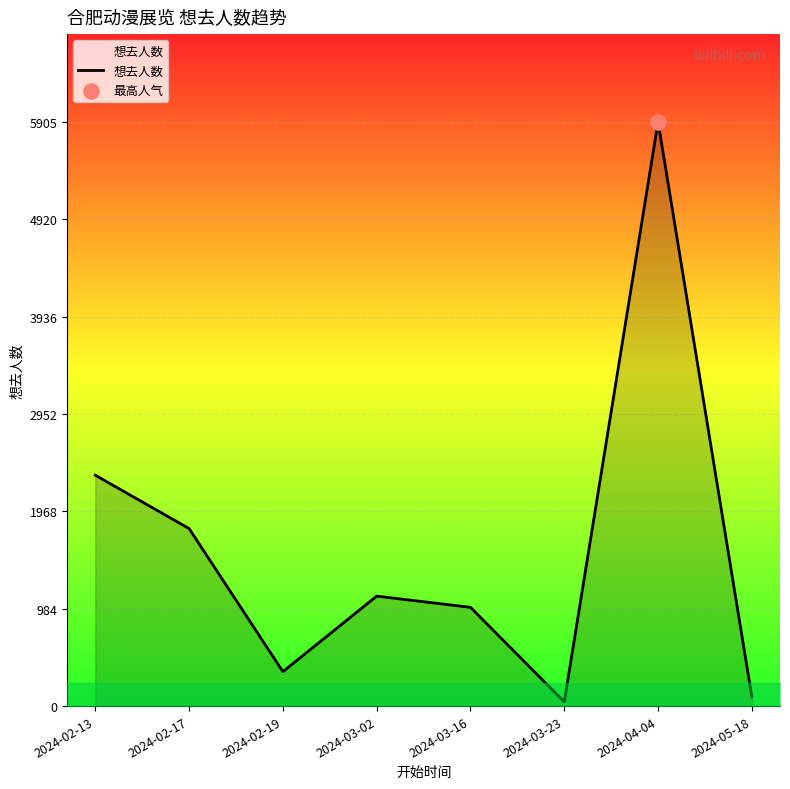

What is the ratio of the value at 2024-03-23 to the value at 2024-05-18?

0.5